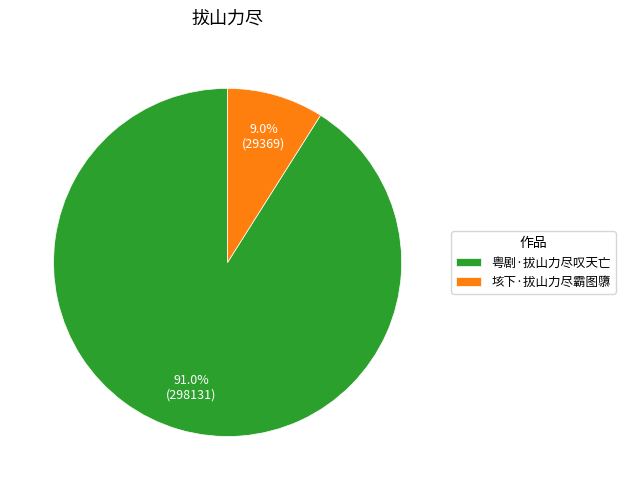

Between 粤剧·拔山力尽叹天亡 and 垓下·拔山力尽霸图隳, which is larger?

粤剧·拔山力尽叹天亡